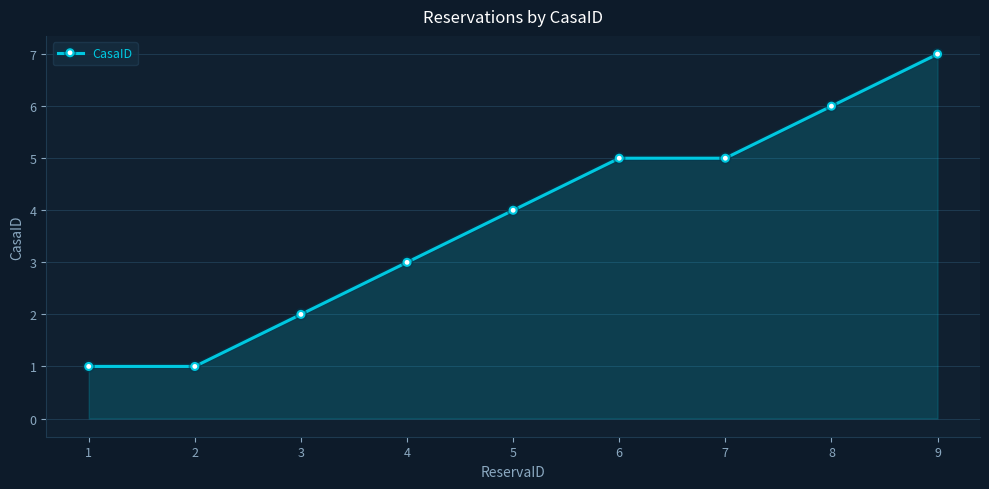

Is it true that the value at 1 is 0?

False